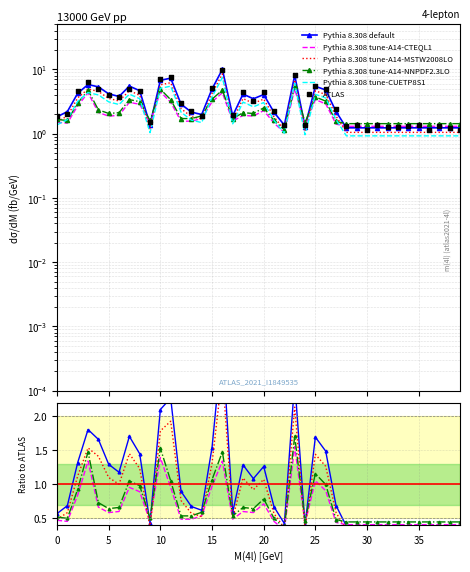

At how many categories does at least one series exceed 3?

17